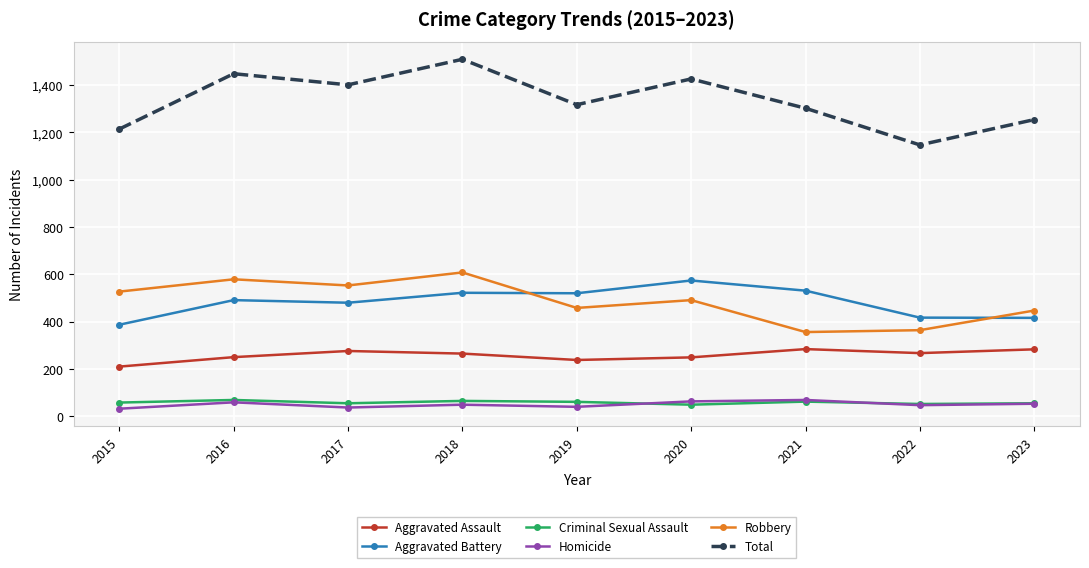

What is the total value across all series at 2022?

2294